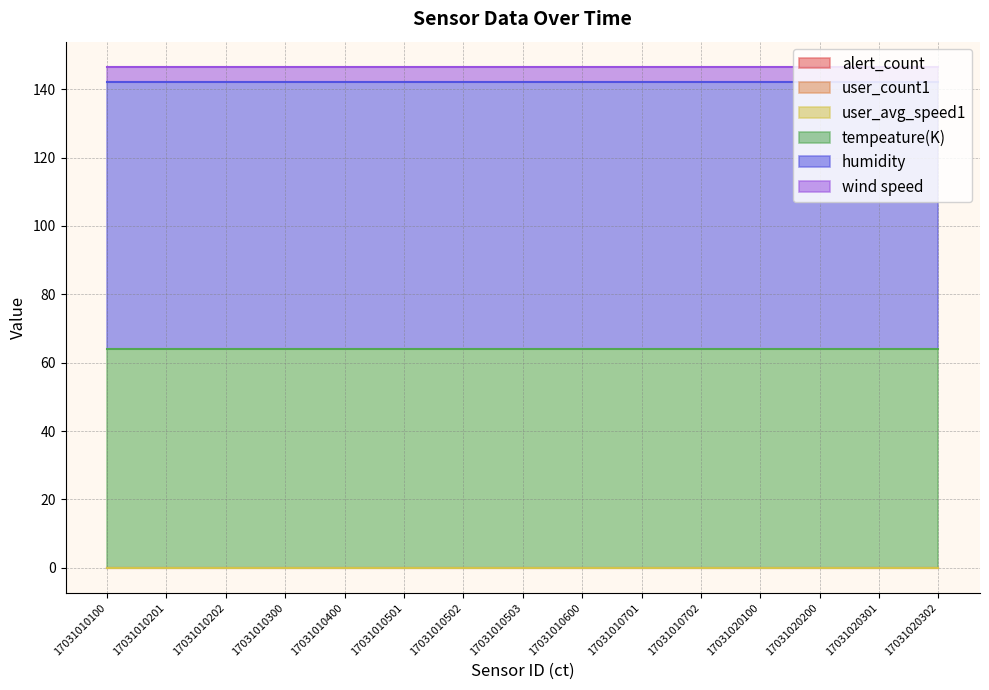

Reading left to right, list all the values displayed in this chart.

alert_count: 17031010100=0.0	17031010201=0.0	17031010202=0.0	17031010300=0.0	17031010400=0.0	17031010501=0.0	17031010502=0.0	17031010503=0.0	17031010600=0.0	17031010701=0.0	17031010702=0.0	17031020100=0.0	17031020200=0.0	17031020301=0.0	17031020302=0.0
user_count1: 17031010100=0.0	17031010201=0.0	17031010202=0.0	17031010300=0.0	17031010400=0.0	17031010501=0.0	17031010502=0.0	17031010503=0.0	17031010600=0.0	17031010701=0.0	17031010702=0.0	17031020100=0.0	17031020200=0.0	17031020301=0.0	17031020302=0.0
user_avg_speed1: 17031010100=0.0	17031010201=0.0	17031010202=0.0	17031010300=0.0	17031010400=0.0	17031010501=0.0	17031010502=0.0	17031010503=0.0	17031010600=0.0	17031010701=0.0	17031010702=0.0	17031020100=0.0	17031020200=0.0	17031020301=0.0	17031020302=0.0
tempeature(K): 17031010100=64.0	17031010201=64.0	17031010202=64.0	17031010300=64.0	17031010400=64.0	17031010501=64.0	17031010502=64.0	17031010503=64.0	17031010600=64.0	17031010701=64.0	17031010702=64.0	17031020100=64.0	17031020200=64.0	17031020301=64.0	17031020302=64.0
humidity: 17031010100=78.0	17031010201=78.0	17031010202=78.0	17031010300=78.0	17031010400=78.0	17031010501=78.0	17031010502=78.0	17031010503=78.0	17031010600=78.0	17031010701=78.0	17031010702=78.0	17031020100=78.0	17031020200=78.0	17031020301=78.0	17031020302=78.0
wind speed: 17031010100=4.6	17031010201=4.6	17031010202=4.6	17031010300=4.6	17031010400=4.6	17031010501=4.6	17031010502=4.6	17031010503=4.6	17031010600=4.6	17031010701=4.6	17031010702=4.6	17031020100=4.6	17031020200=4.6	17031020301=4.6	17031020302=4.6